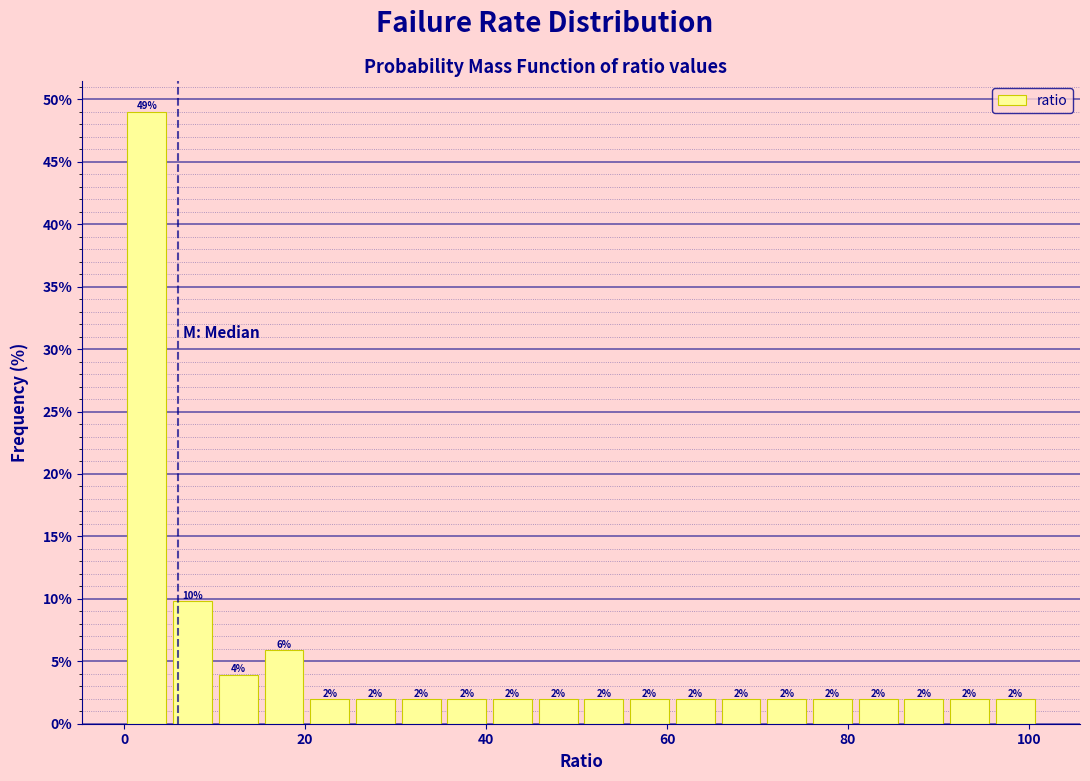

Around what value on the x-axis is the tallest bar? Give the approximate position of its centre, as read against the axis.

2